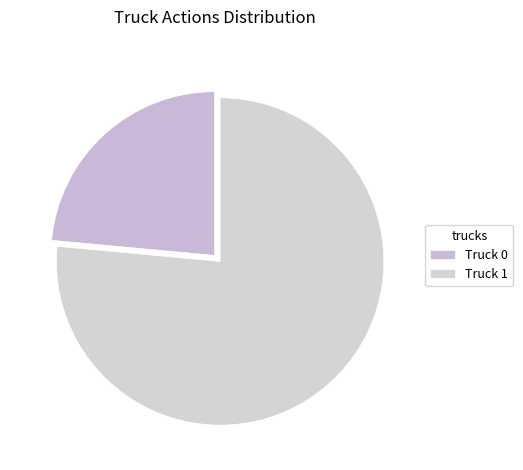

To the nearest percent, what is the average slice percentage?

50%